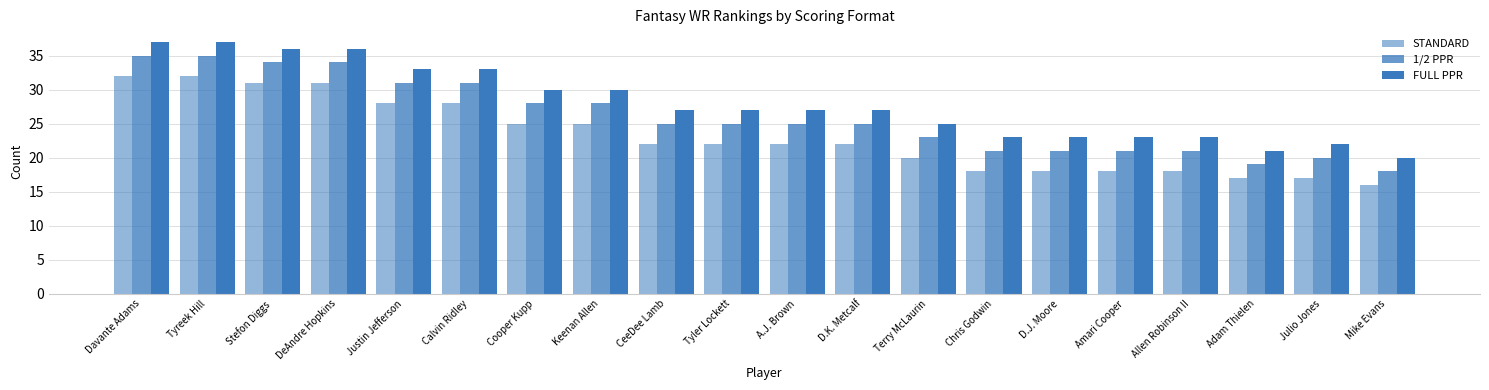

Count the number of categories in the chart.

20